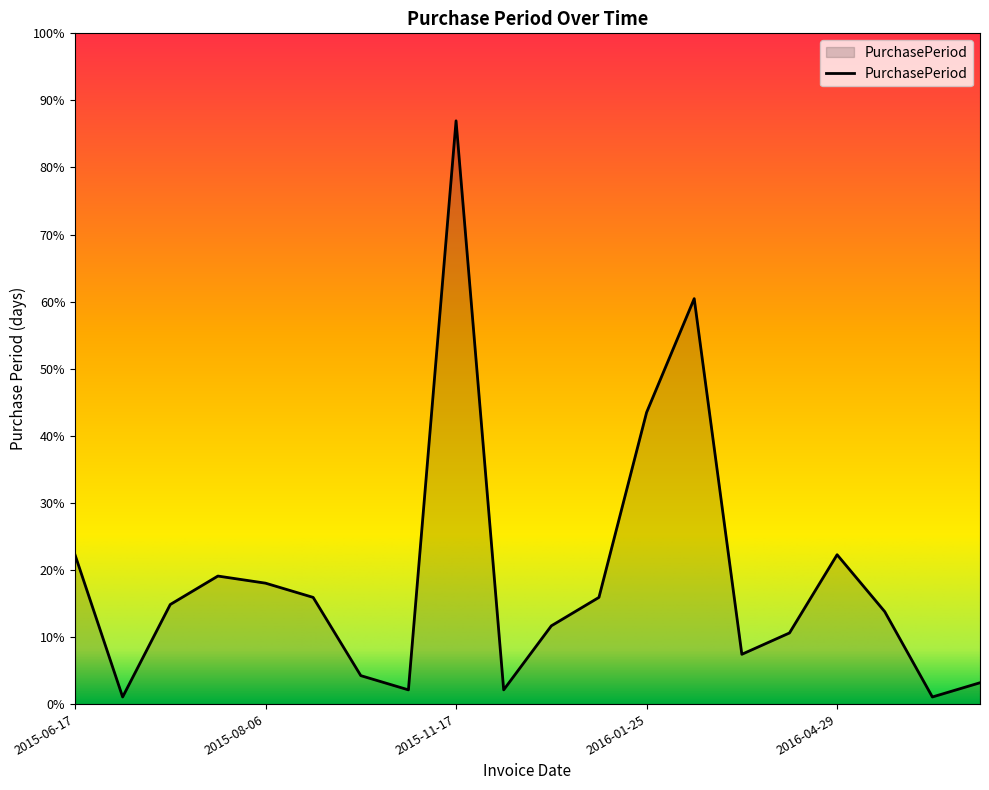

What is the label of the 20th point from the left?

2016-05-16